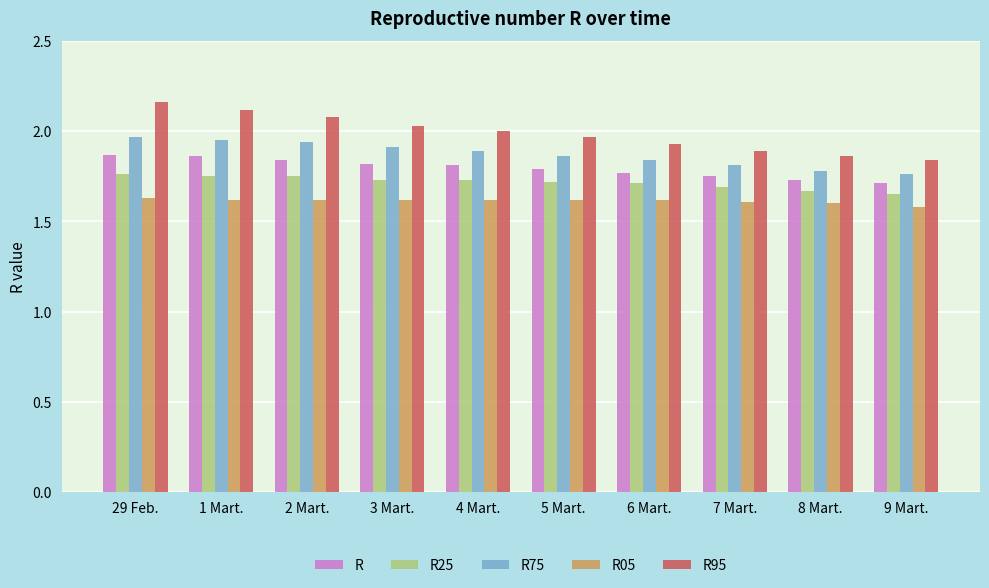

Which series has the largest total across all categories?

R95